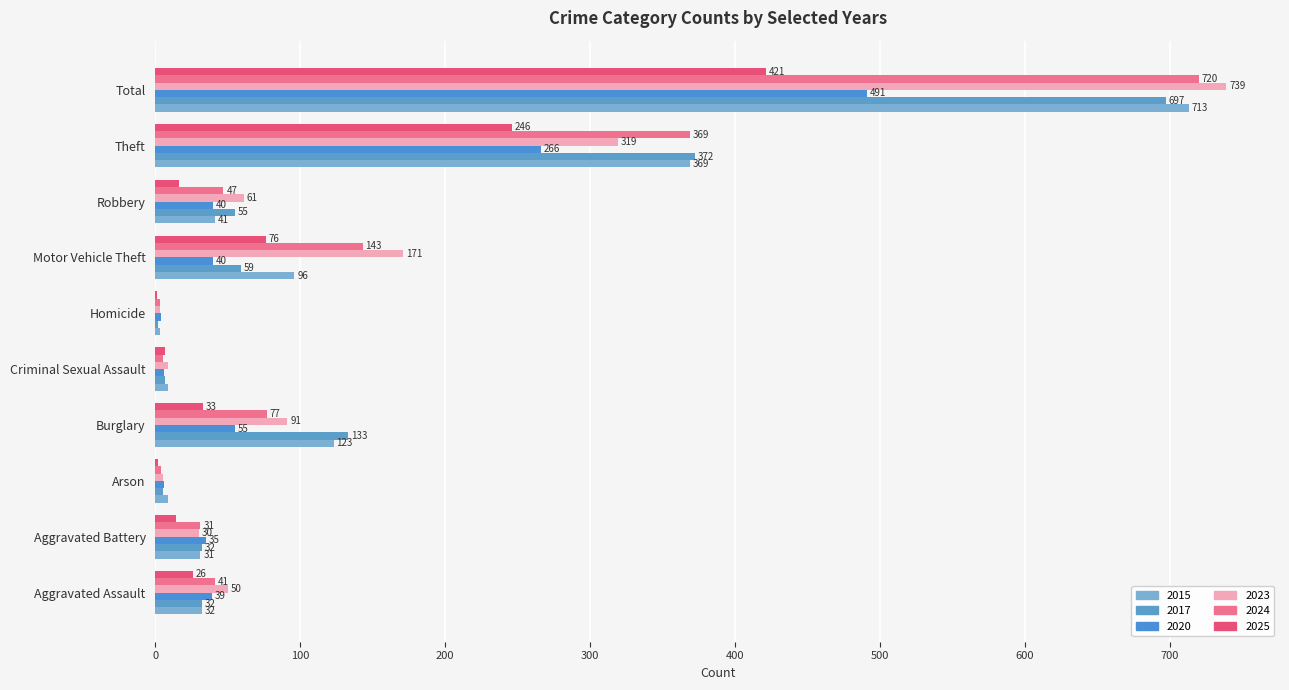

Reading right to left, list all the values displayed in this chart.

2020: 491	266	40	40	4	6	55	6	35	39
2023: 739	319	61	171	3	9	91	5	30	50
2024: 720	369	47	143	3	5	77	4	31	41
2025: 421	246	16	76	1	7	33	2	14	26
2015: 713	369	41	96	3	9	123	9	31	32
2017: 697	372	55	59	2	7	133	5	32	32